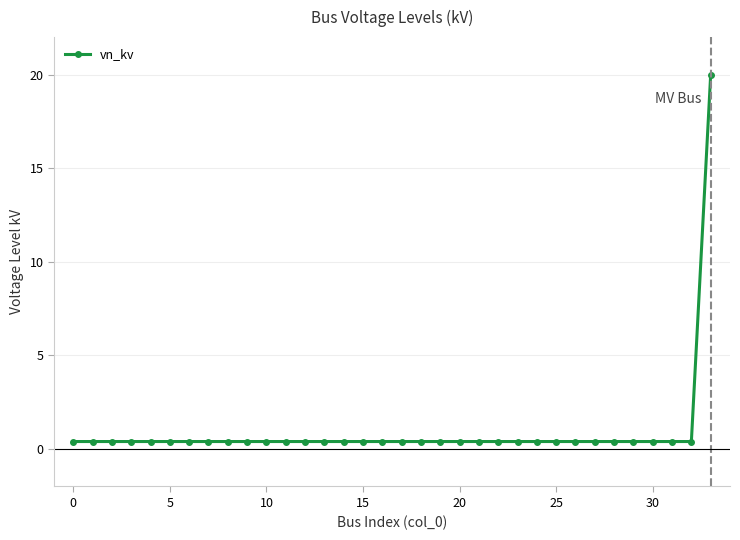

What is the average value?

1.0